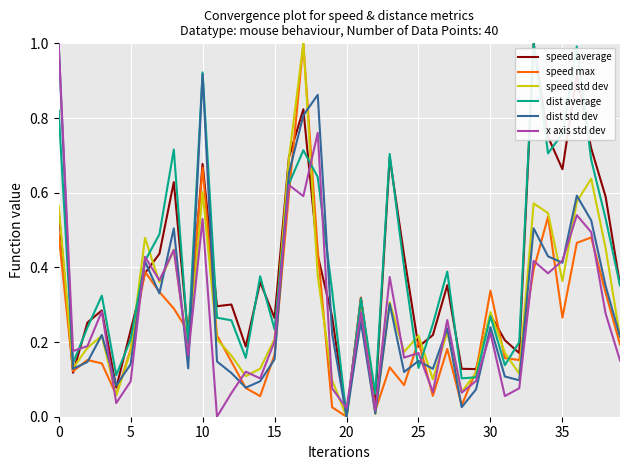

What are all the series names shown in the legend?

speed average, speed max, speed std dev, dist average, dist std dev, x axis std dev